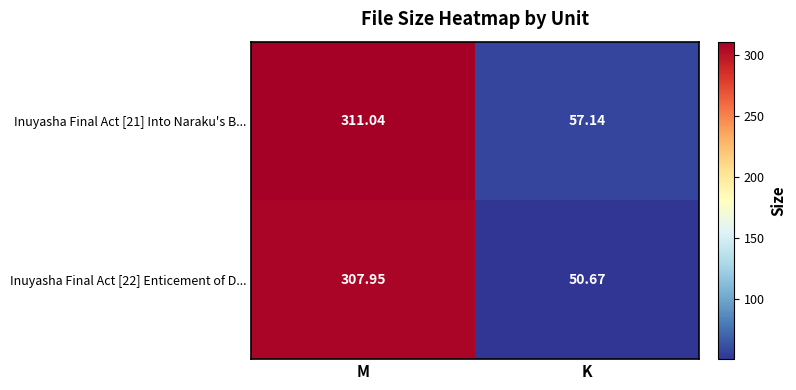

Where does the Inuyasha Final Act [22] Enticement of D... series first go above 307?

M